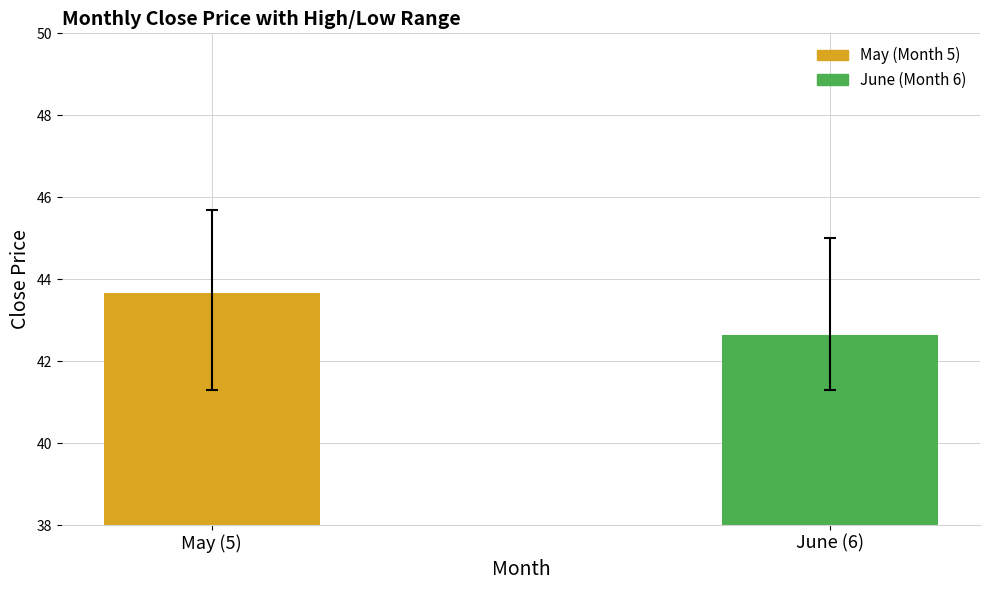

What is the sum of the values at June (6) and May (5)?

86.3